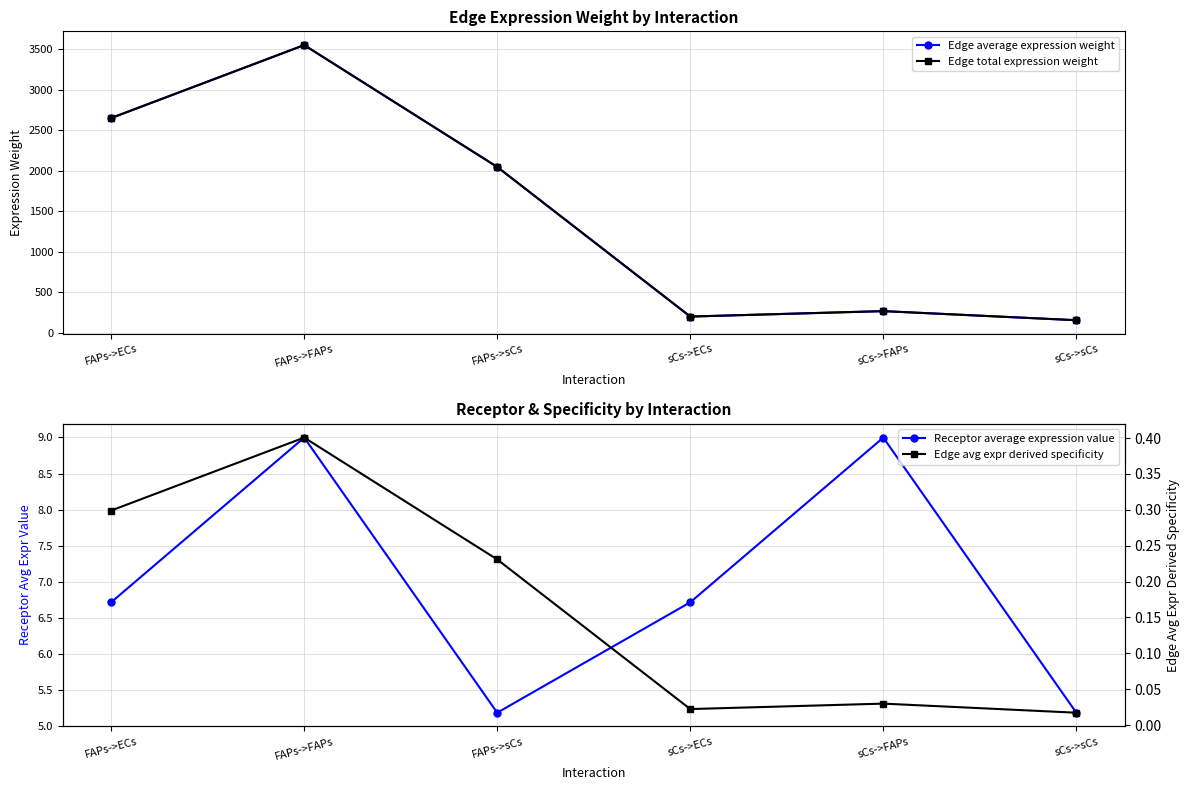

True or false: Edge avg expr derived specificity and Edge average expression weight cross at least once.

False